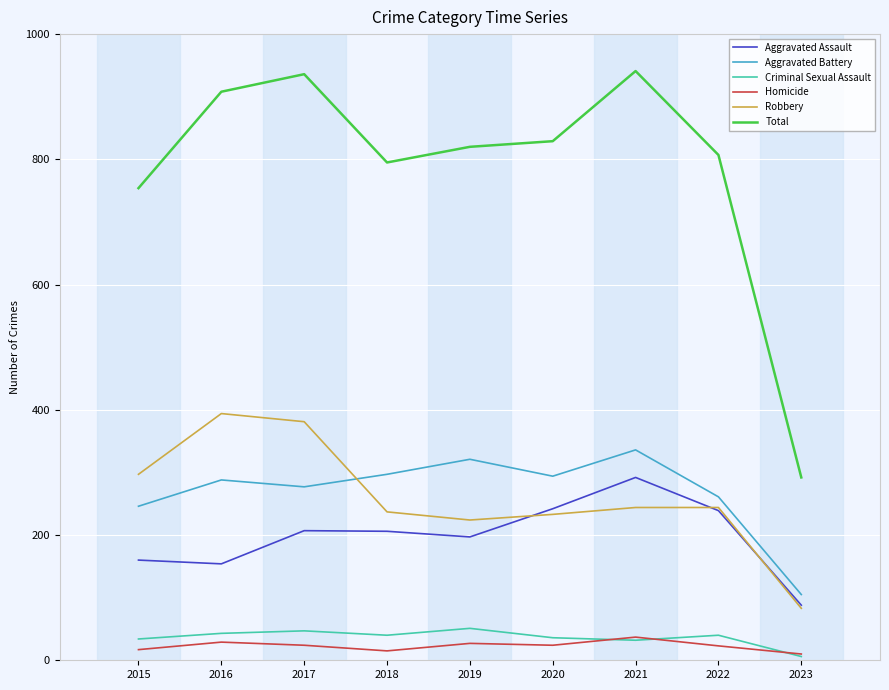

True or false: Total and Homicide cross at least once.

False